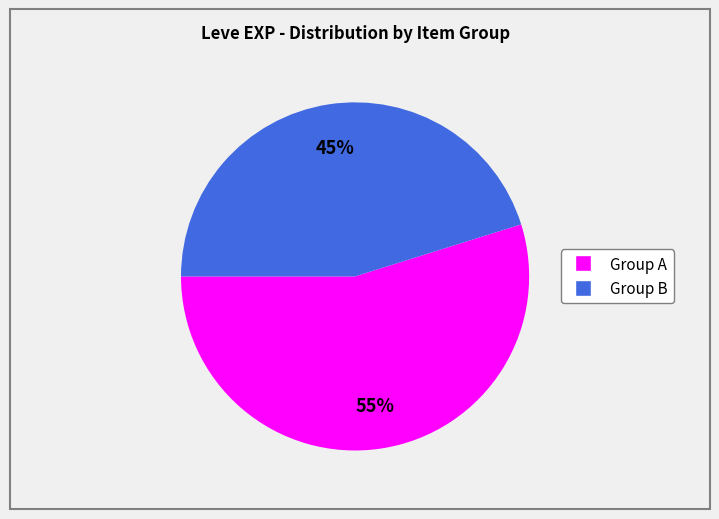

To the nearest percent, what is the average slice percentage?

50%